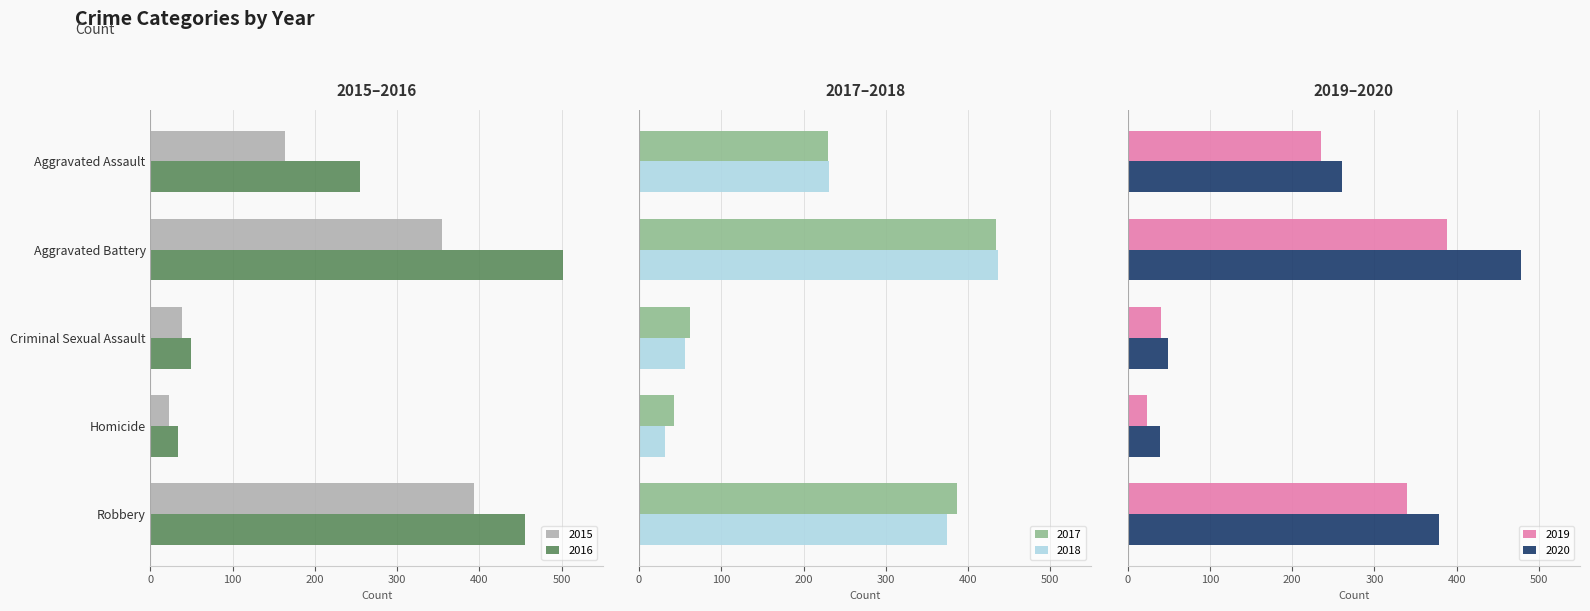

Reading left to right, list all the values displayed in this chart.

2015: 163	354	38	23	393
2016: 255	501	49	33	455
2017: 230	434	62	42	386
2018: 231	436	56	31	375
2019: 235	388	40	24	340
2020: 261	478	49	39	379